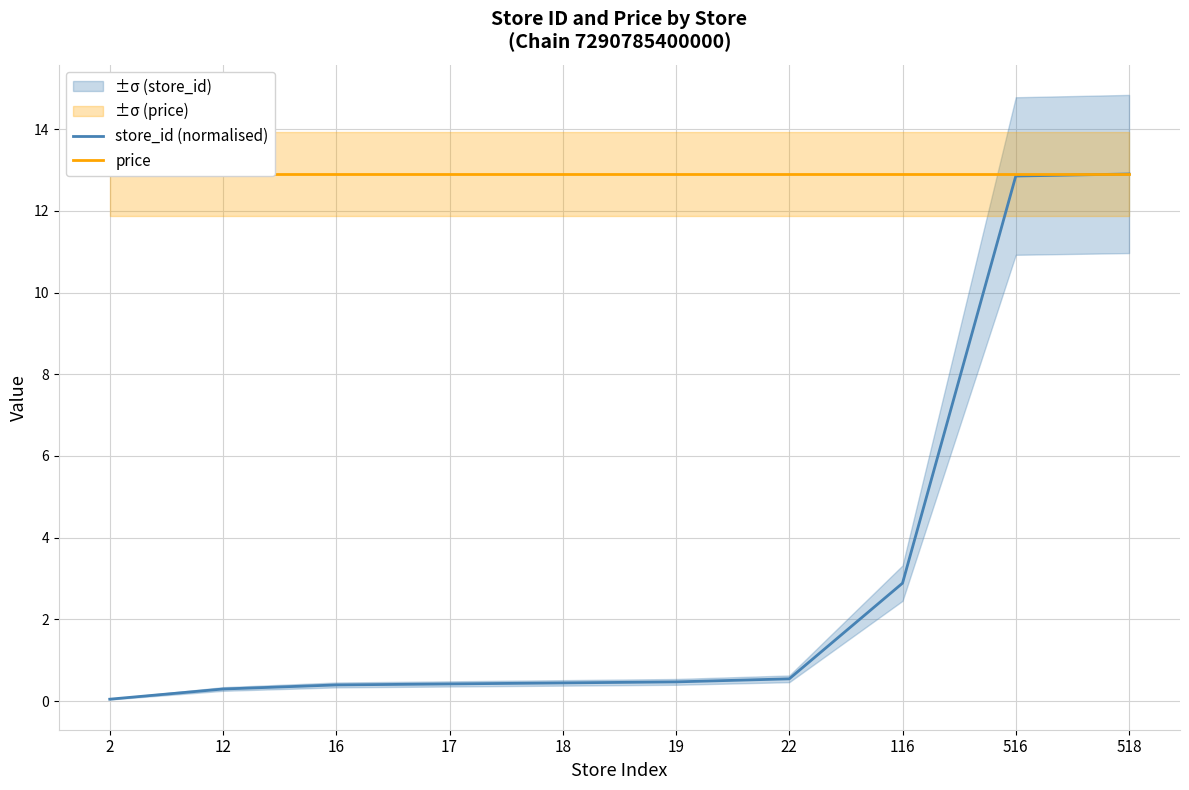

What is the value of the price point at the 2nd from the left?

12.9